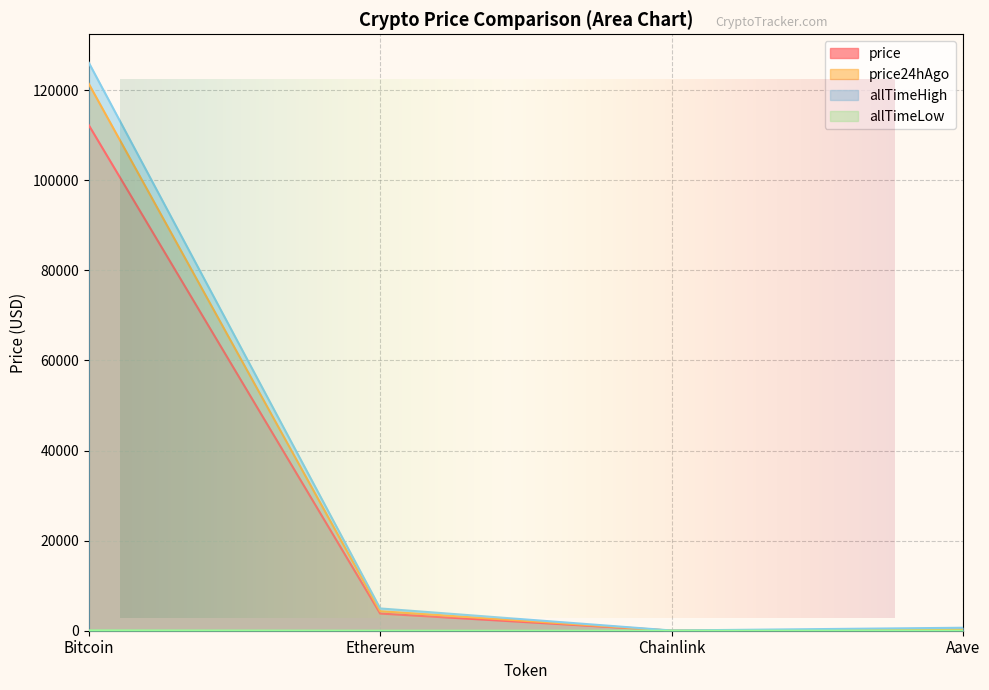

At how many categories does at least one series exceed 79216?

1